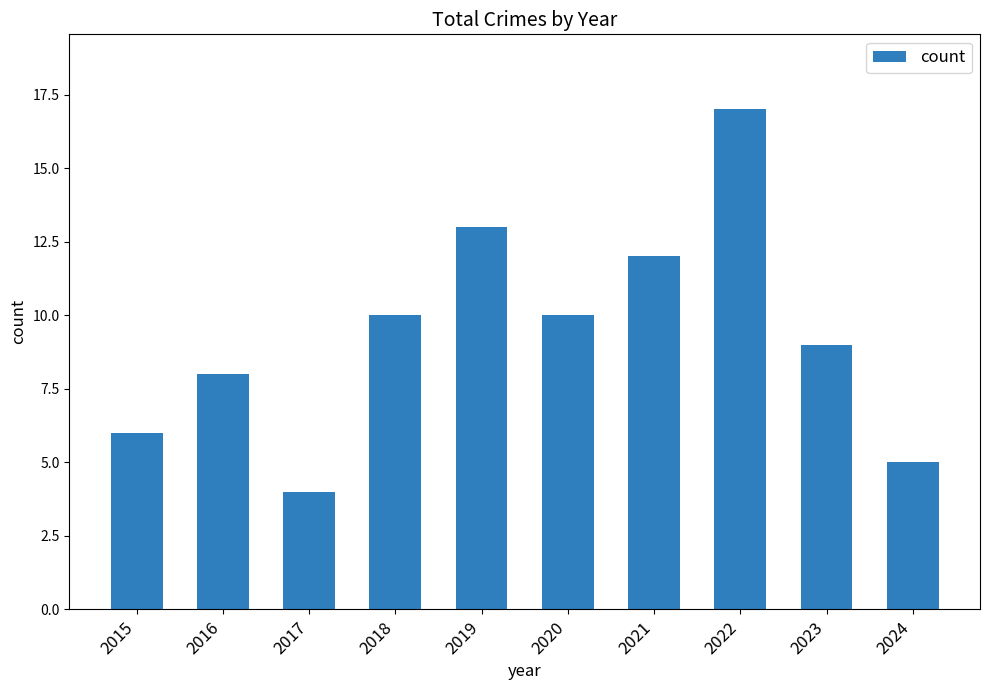

Reading right to left, list all the values displayed in this chart.

2024=5	2023=9	2022=17	2021=12	2020=10	2019=13	2018=10	2017=4	2016=8	2015=6